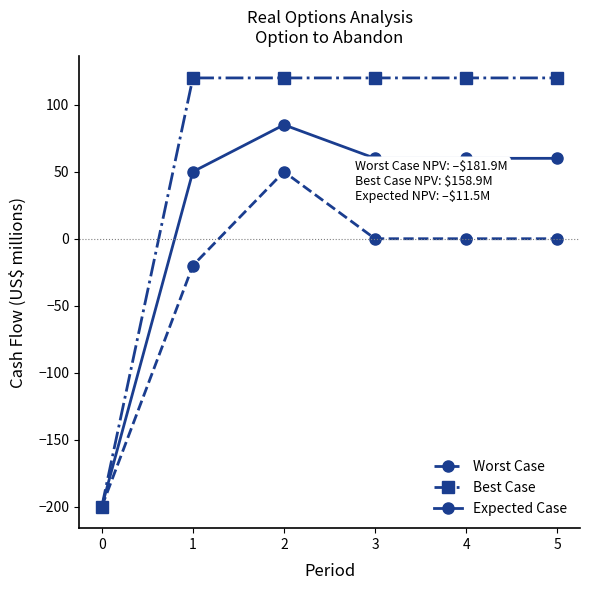

Which series has the widest spread of values?

Best Case